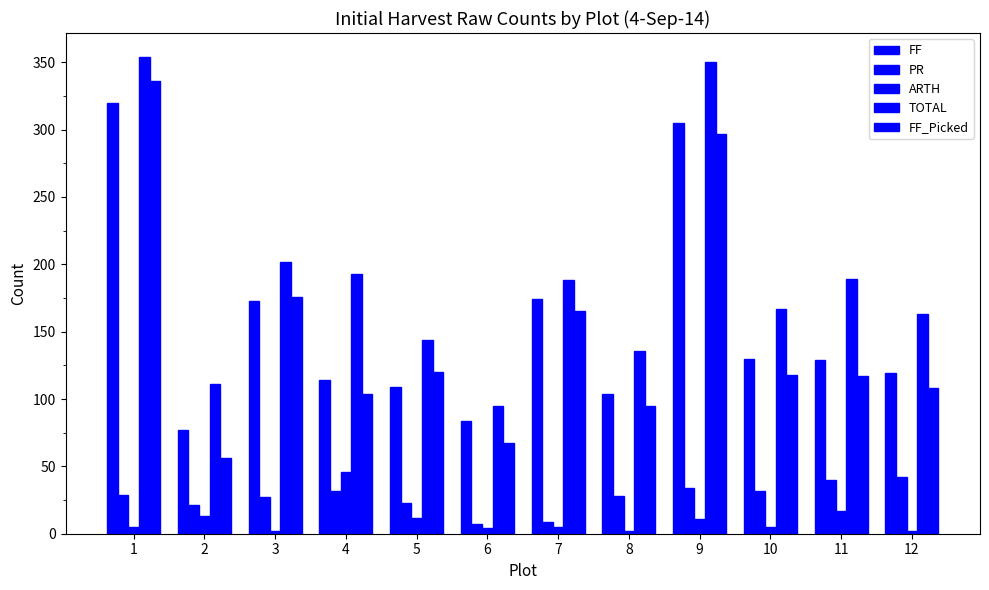

Which category has the highest value across all series?

1